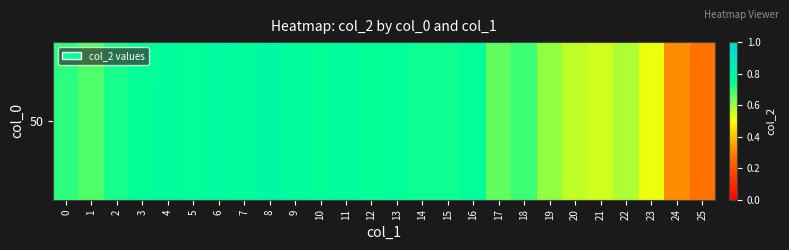

What is the sum of all values?

17.5